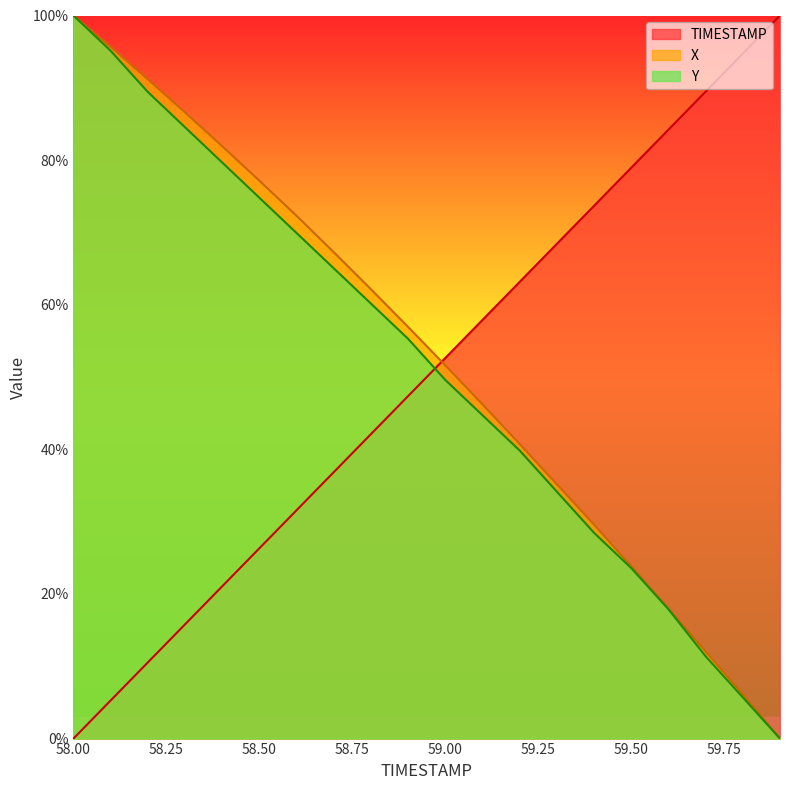

True or false: X has a value of 46.2 at 59.1.

True